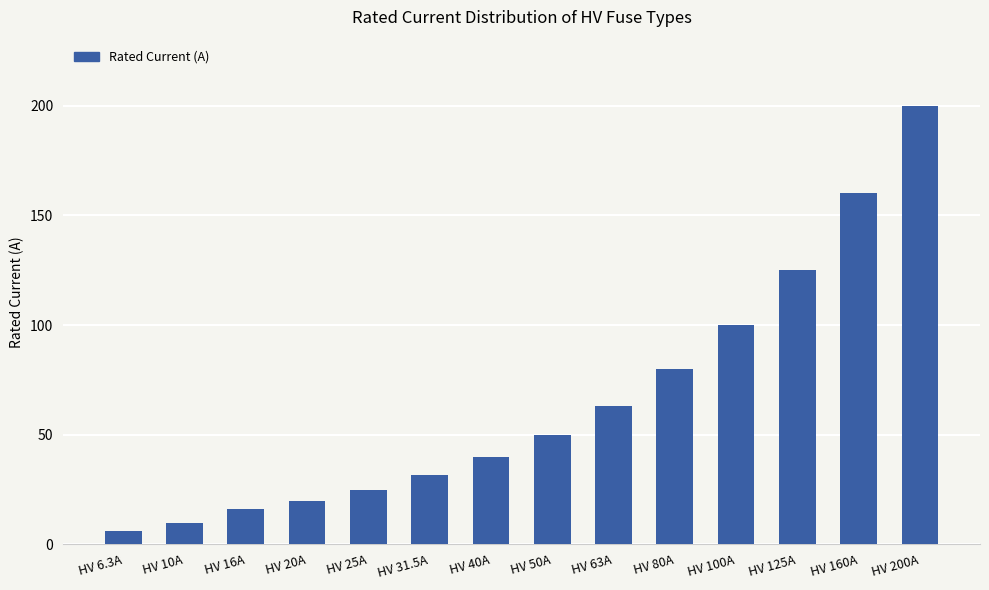

What is the smallest value displayed?

6.3